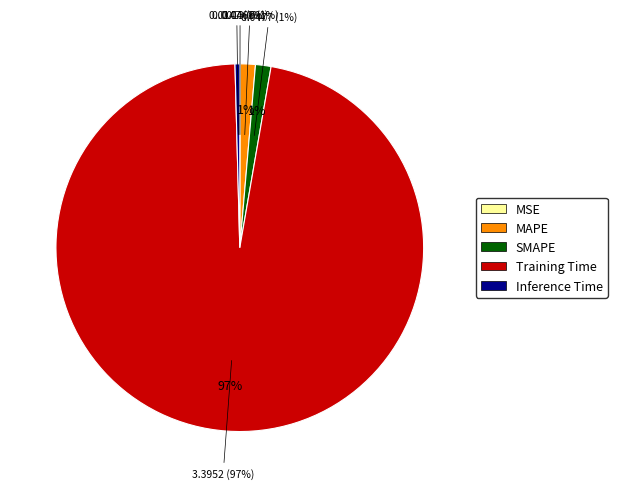

How much of the chart is everything except Training Time?

3.1%